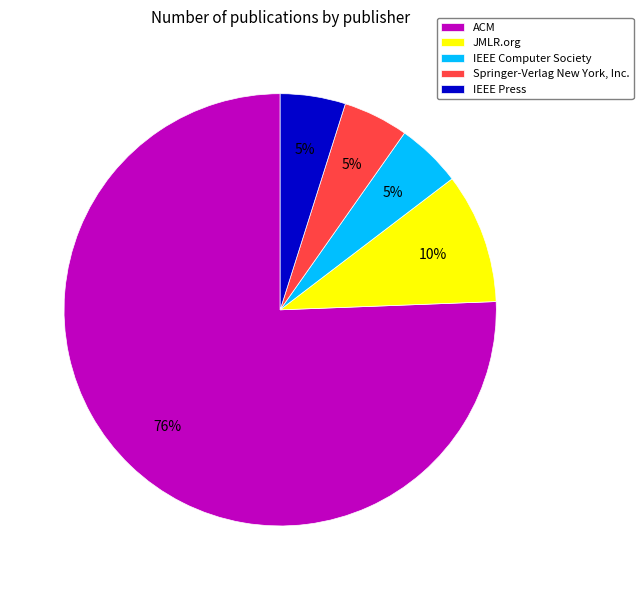

Is the sum of ACM and JMLR.org greater than half?

Yes